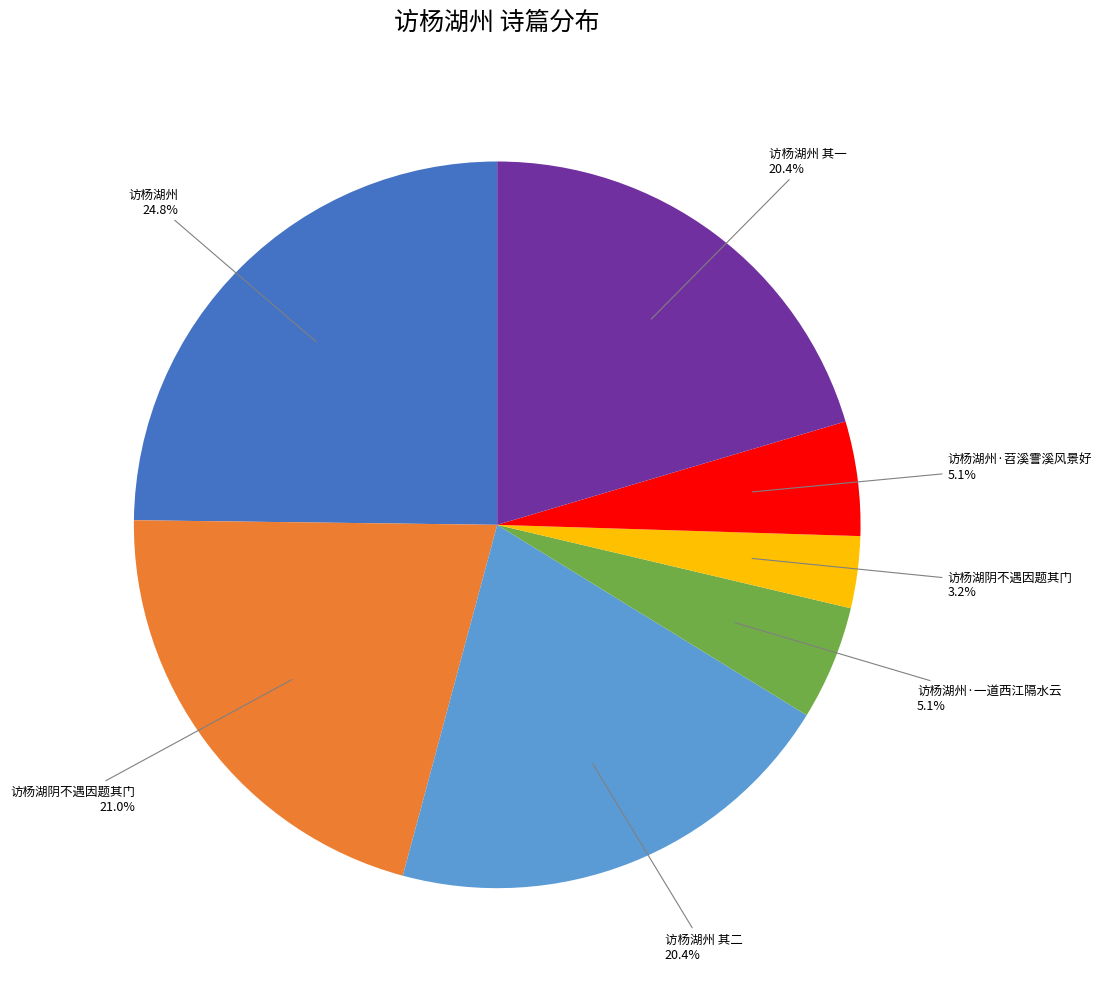

Is there any slice that represents more than half of the pie?

No